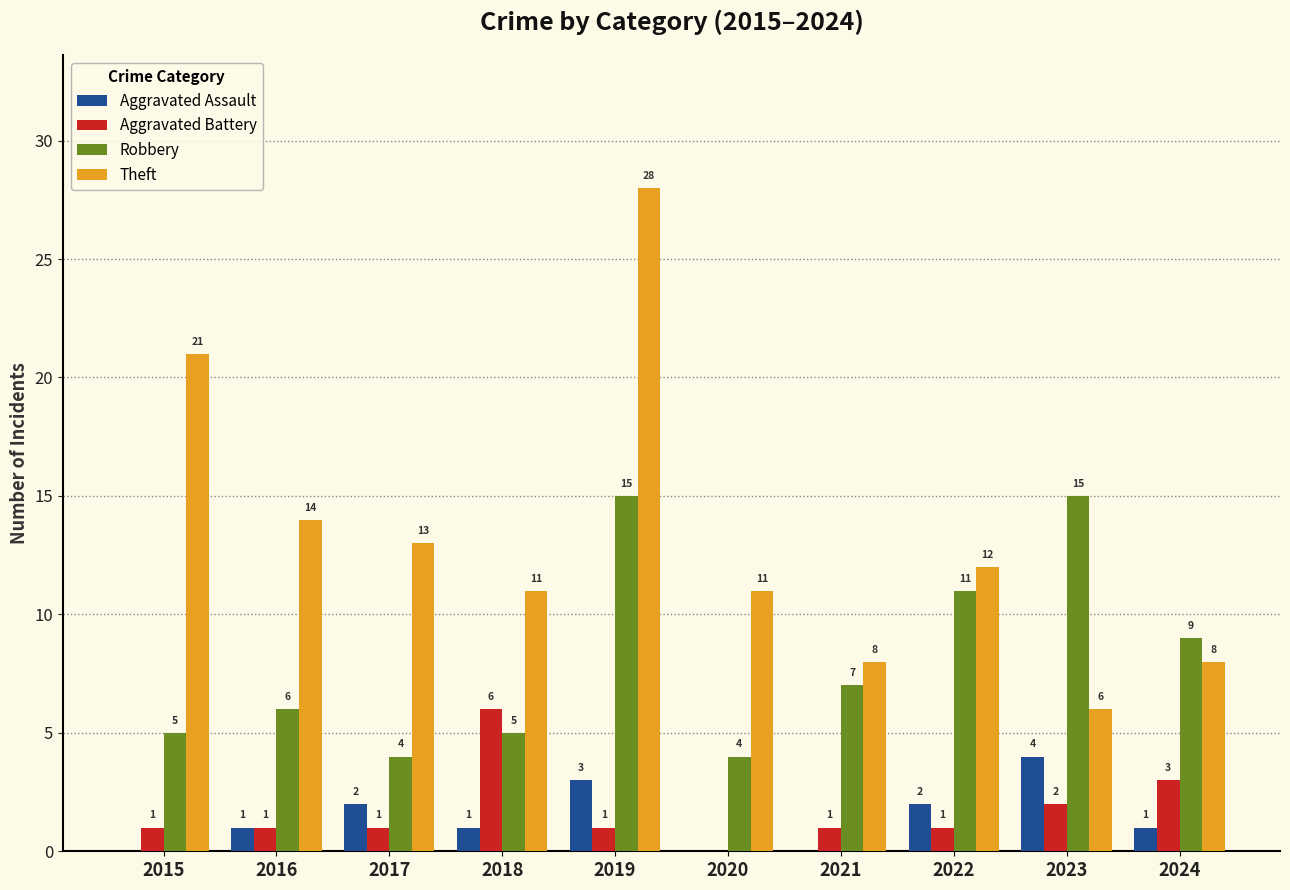

Is the value of Aggravated Assault at 2017 greater than the value of Robbery at 2016?

No